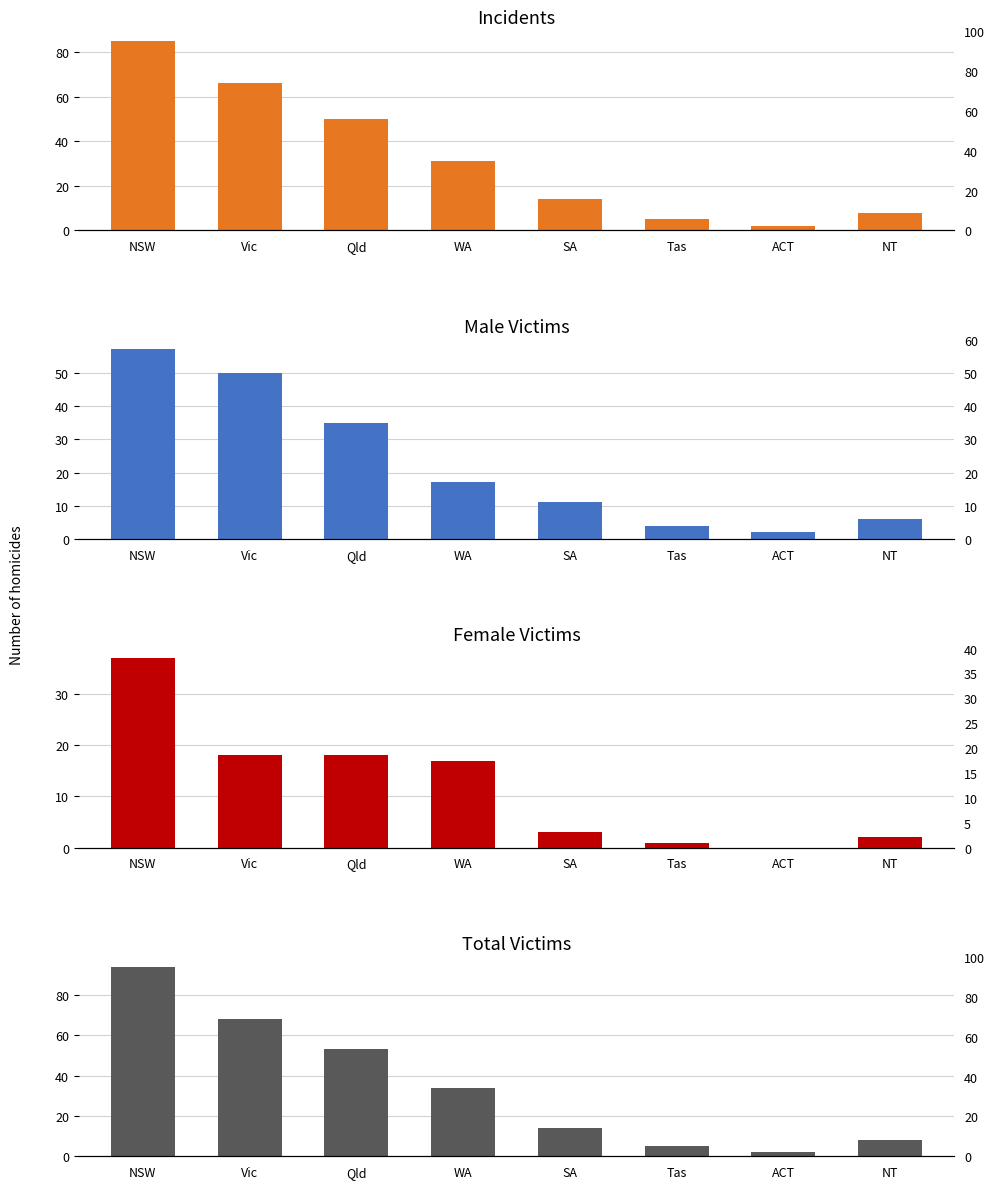

Reading left to right, what are all the values shown in this chart?

Incidents: NSW=85	Vic=66	Qld=50	WA=31	SA=14	Tas=5	ACT=2	NT=8
Male Victims: NSW=57	Vic=50	Qld=35	WA=17	SA=11	Tas=4	ACT=2	NT=6
Female Victims: NSW=37	Vic=18	Qld=18	WA=17	SA=3	Tas=1	ACT=0	NT=2
Total Victims: NSW=94	Vic=68	Qld=53	WA=34	SA=14	Tas=5	ACT=2	NT=8